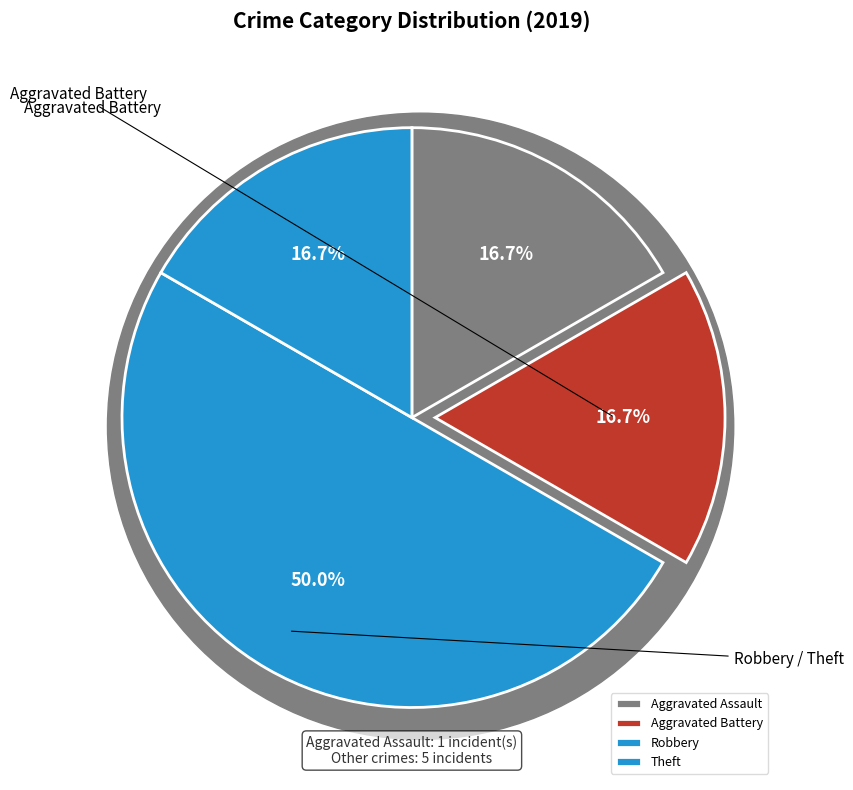

To the nearest percent, what is the difference between the largest and smallest slice percentages?

33%